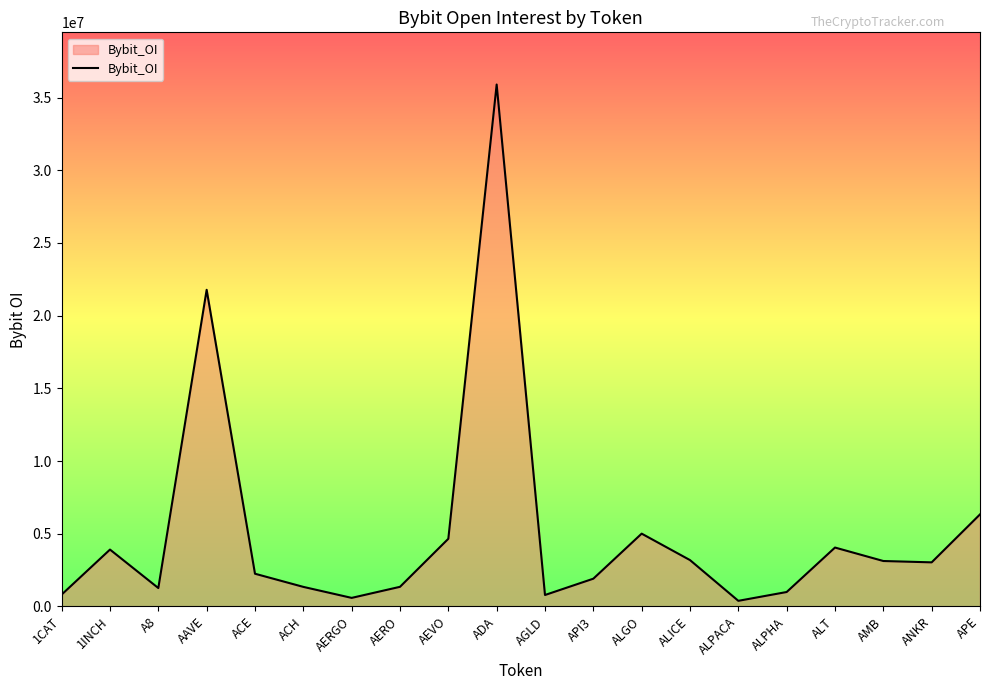

The value at ALICE is 3183116. True or false?

True